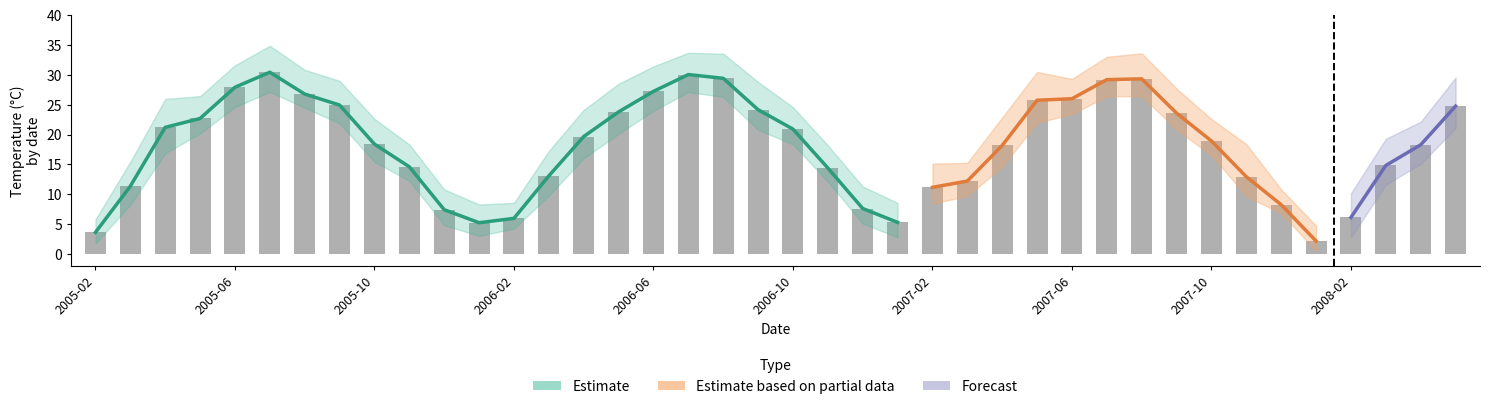

How many data points does each series have?

40